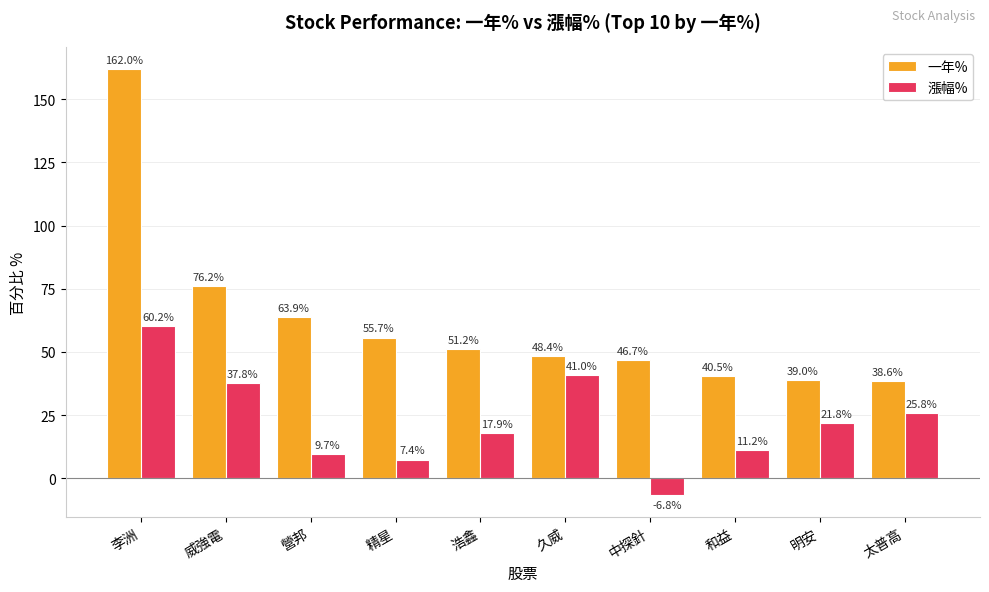

How many categories are shown in the chart?

10